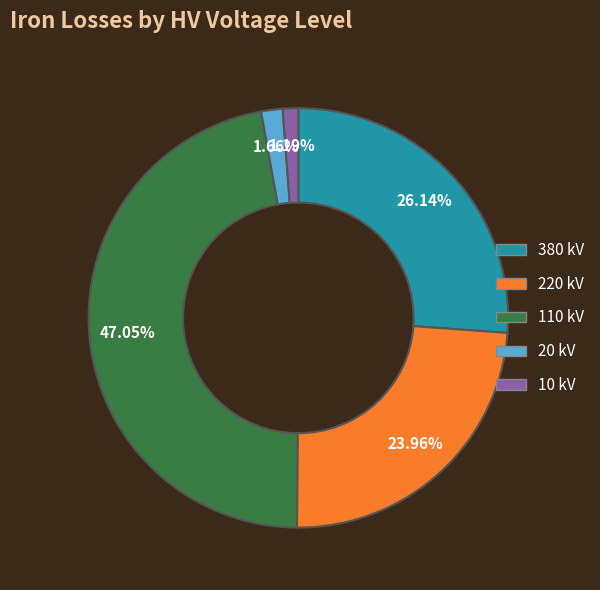

To the nearest percent, what is the combined percentage of 110 kV and 20 kV?

49%